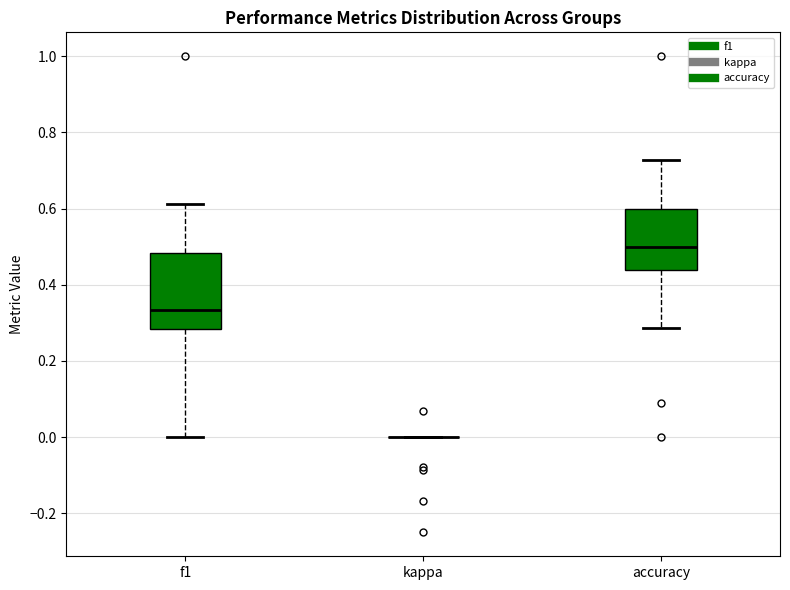

Reading left to right, read every box against the y-axis: the position of its median line, the range the box covers, and the ends of its whiskers. The values are not printed on the chart, so give them approximately, as read against the axis.

f1: median 0.34, box 0.28 to 0.48, whiskers 0.00 to 0.62
kappa: box collapsed to a line at 0.00, whiskers 0.00 to 0.00
accuracy: median 0.50, box 0.44 to 0.60, whiskers 0.28 to 0.72